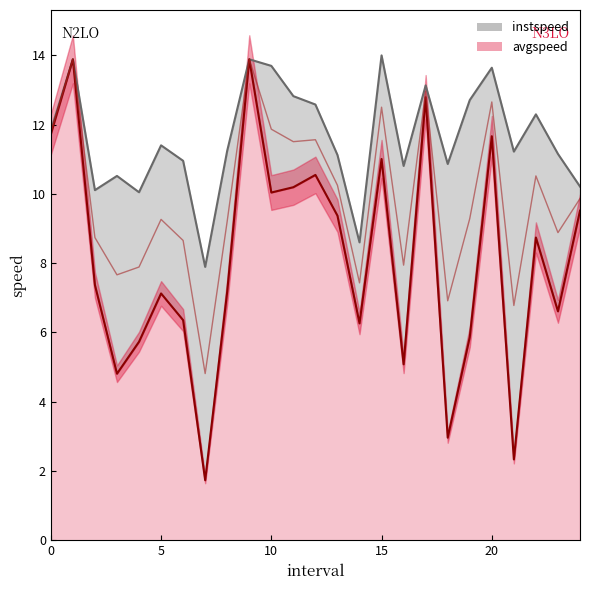

Reading left to right, what are all the values shown in this chart?

instspeed: 11.8	13.9	10.1	10.5	10.0	11.4	11.0	7.9	11.3	13.9	13.7	12.8	12.6	11.1	8.6	14.0	10.8	13.1	10.9	12.7	13.6	11.2	12.3	11.2	10.2
avgspeed: 11.7	13.9	7.4	4.8	5.7	7.1	6.4	1.7	7.2	13.9	10.0	10.2	10.6	9.4	6.3	11.0	5.1	12.8	3.0	5.9	11.7	2.3	8.7	6.6	9.5